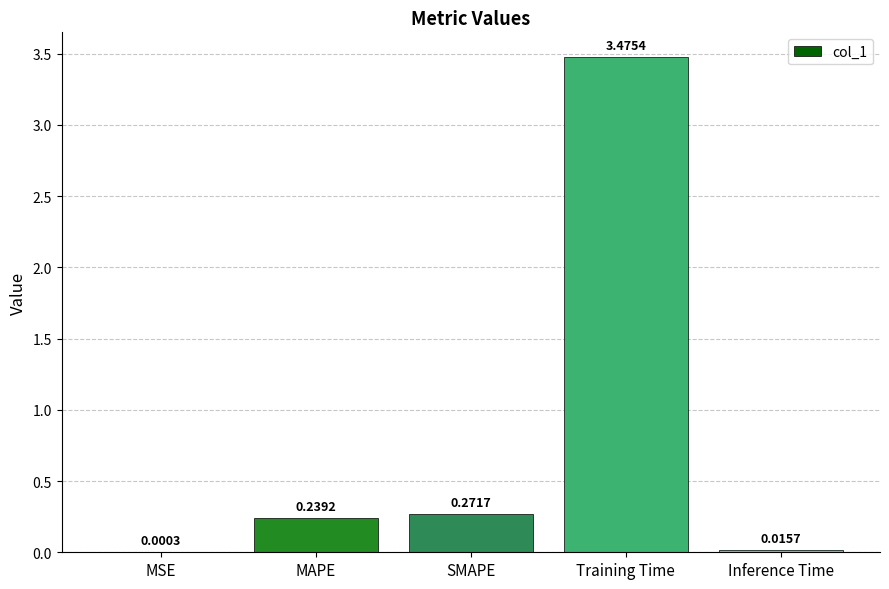

What is the sum of all values?

4.0